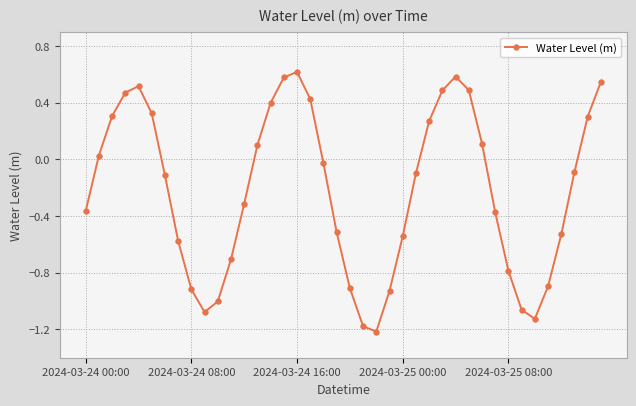

How many interior local valleys (lower than both neighbors) does the data have?

3